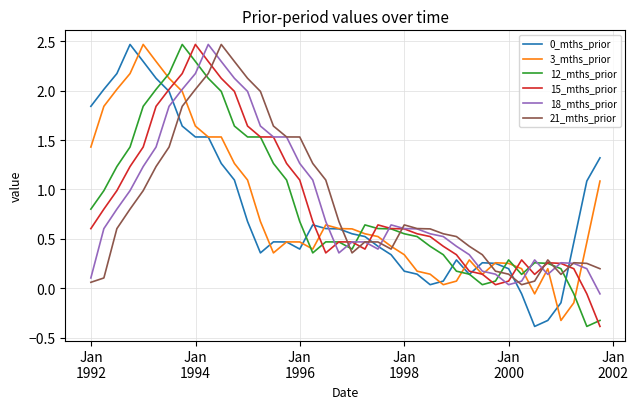

How many values in the 15_mths_prior series exceed 0?

38